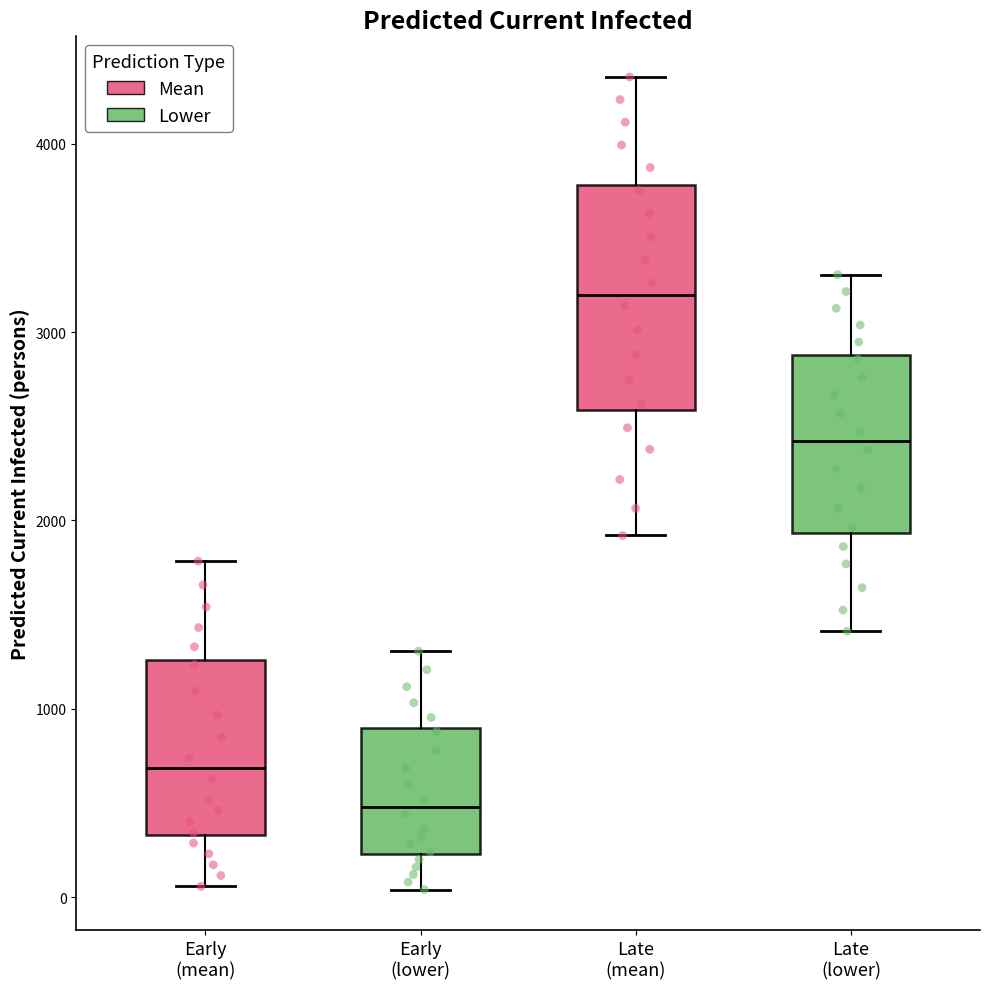

Reading left to right, read every box against the y-axis: the position of its median line, the range the box covers, and the ends of its whiskers. The values are not printed on the chart, so give them approximately, as read against the axis.

Early (mean): median 700, box 300 to 1300, whiskers 100 to 1800
Early (lower): median 500, box 200 to 900, whiskers 0 to 1300
Late (mean): median 3200, box 2600 to 3800, whiskers 1900 to 4400
Late (lower): median 2400, box 1900 to 2900, whiskers 1400 to 3300